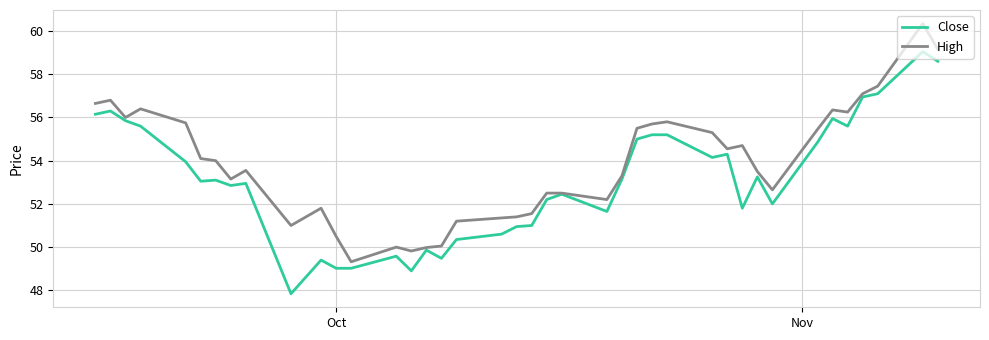

What is the minimum value shown in the chart?

47.8